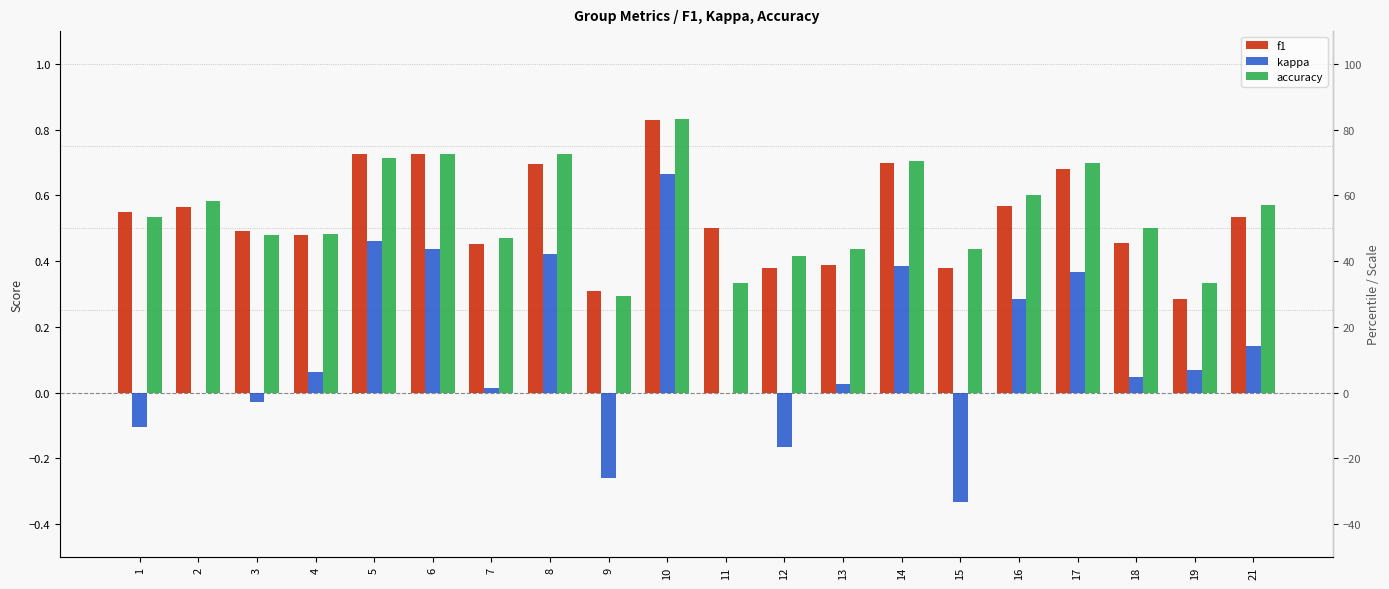

True or false: kappa has a value of 0.7 at 10.

True